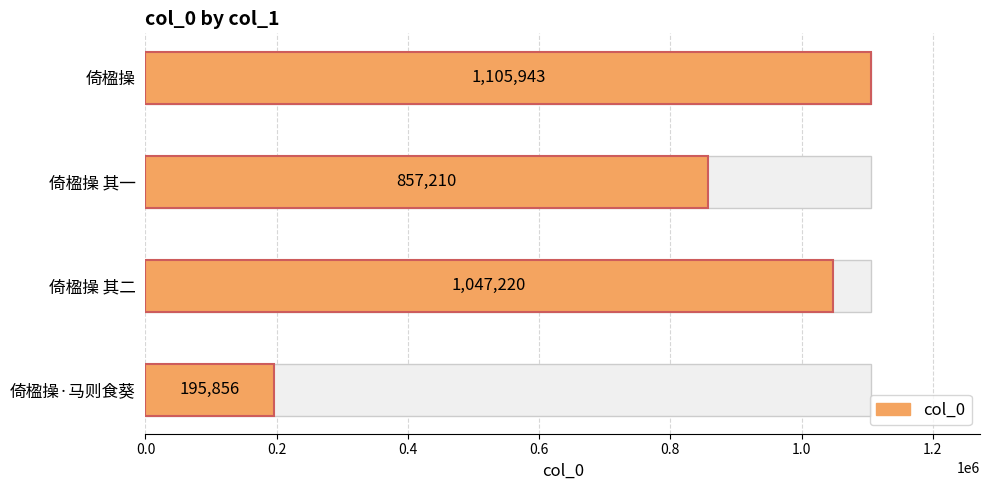

Rank the categories by value from highest to lowest.

倚楹操, 倚楹操 其二, 倚楹操 其一, 倚楹操·马则食葵